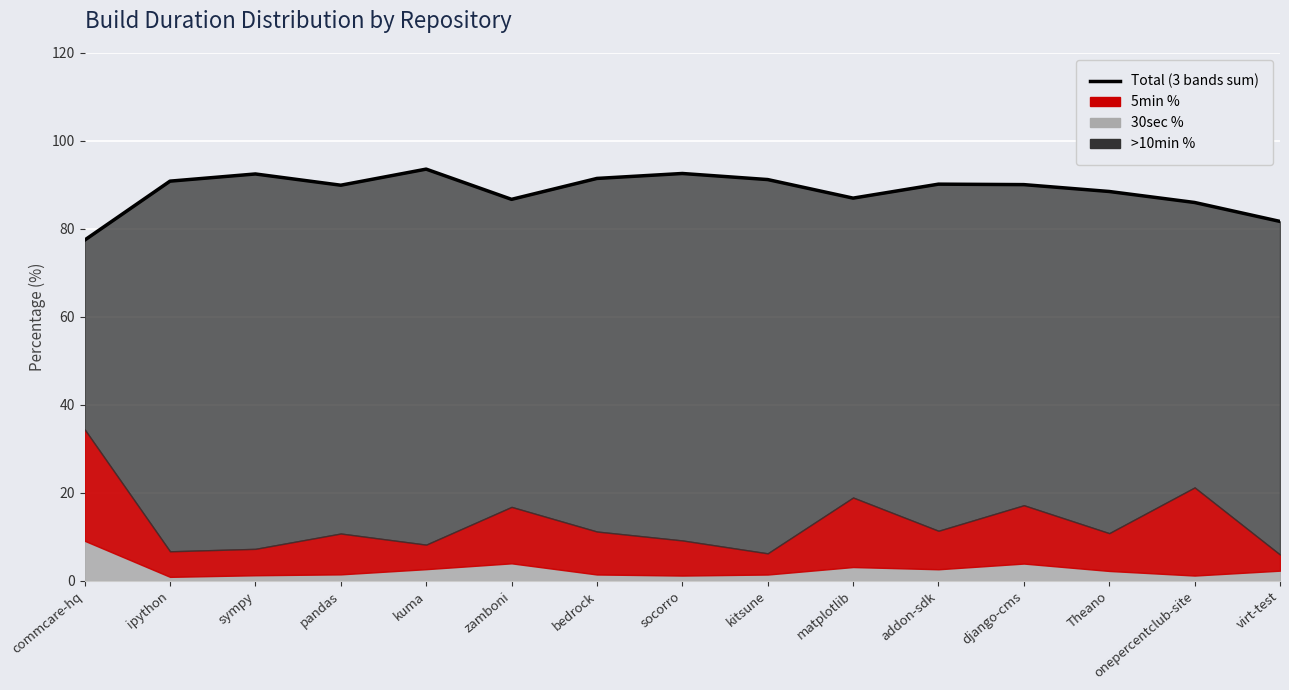

The value at kuma is 124.3. True or false?

False